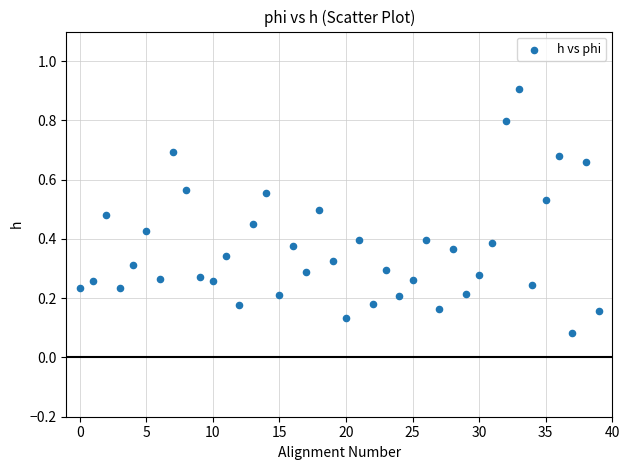

What is the range of Y values (max minus min)?

0.8